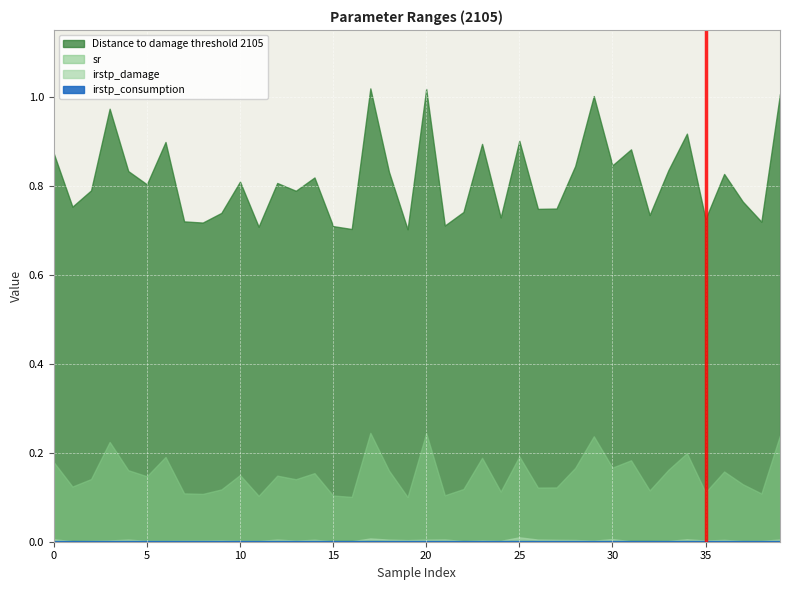

Is it true that irstp_damage equals 0.0 at 13?

False